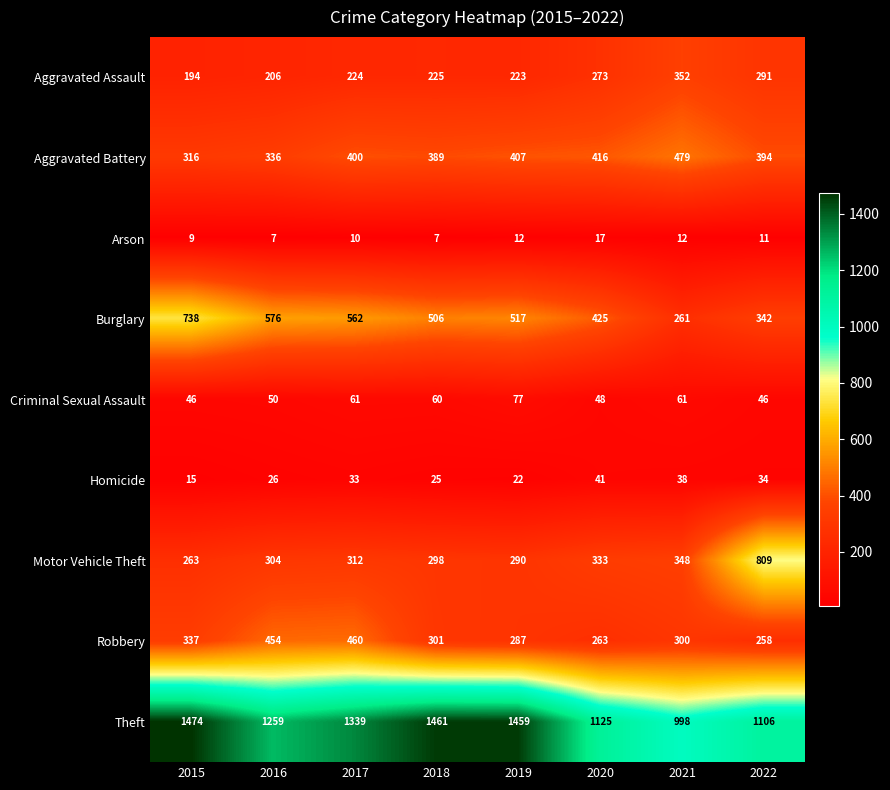

What is the sum of the Criminal Sexual Assault values at 2021 and 2019?

138